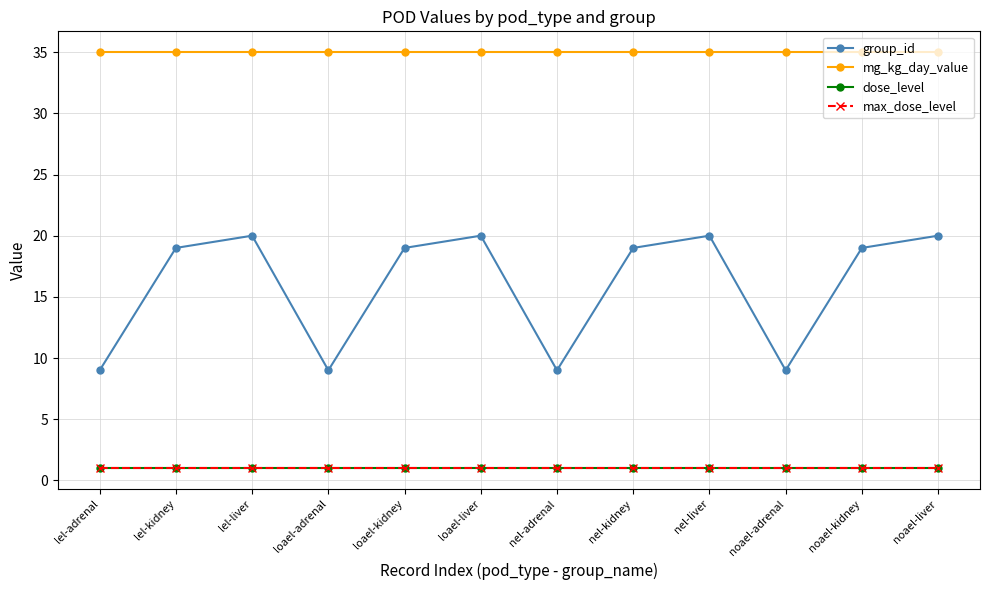

What is the sum of the max_dose_level values at noael-adrenal and noael-kidney?

2